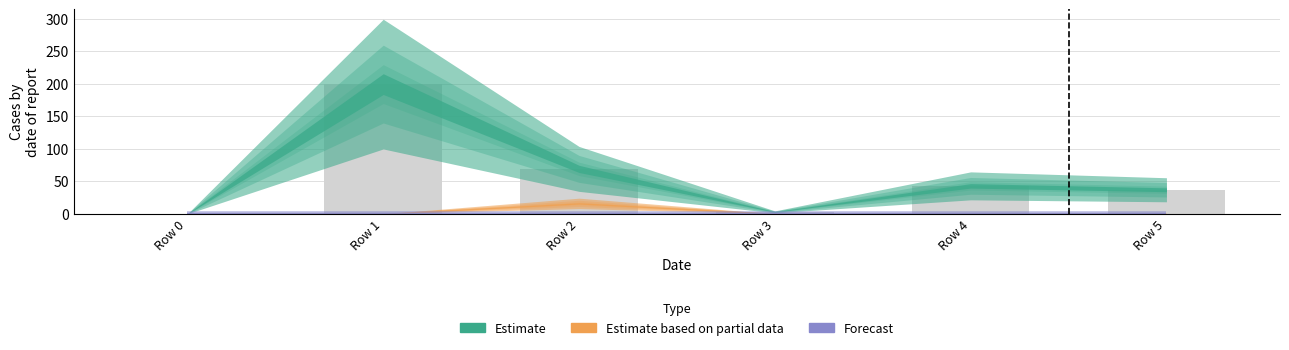

What is the sum of all values?

351.1